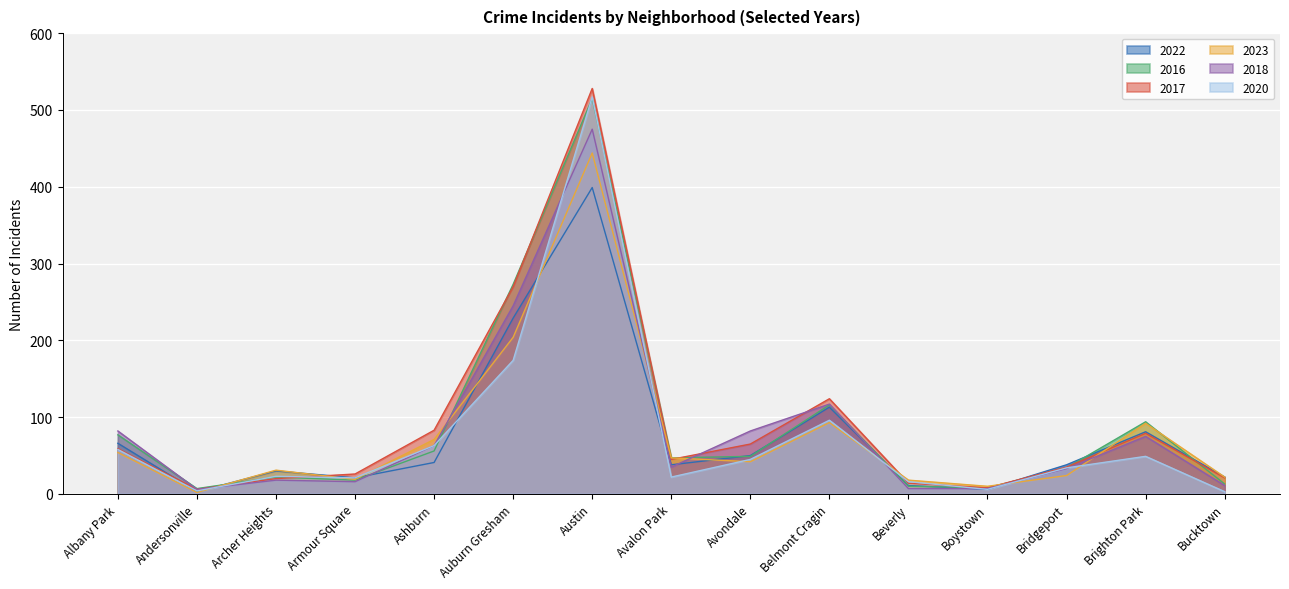

True or false: 2023 has a value of 42 at Avondale.

True